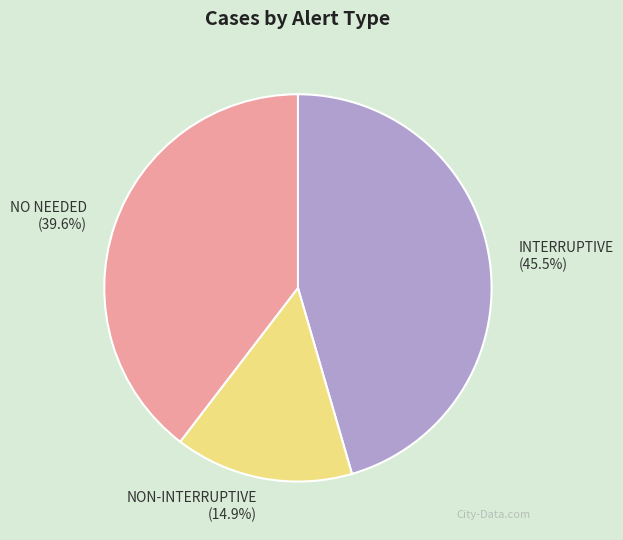

Which category has the biggest portion of the pie?

INTERRUPTIVE